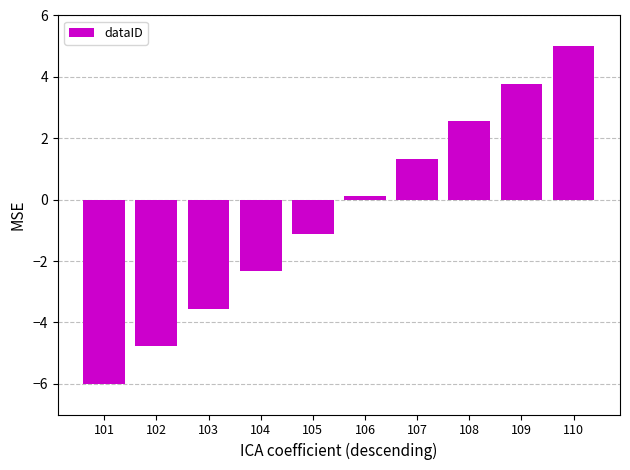

Where is the data nearest to the value 0?

106